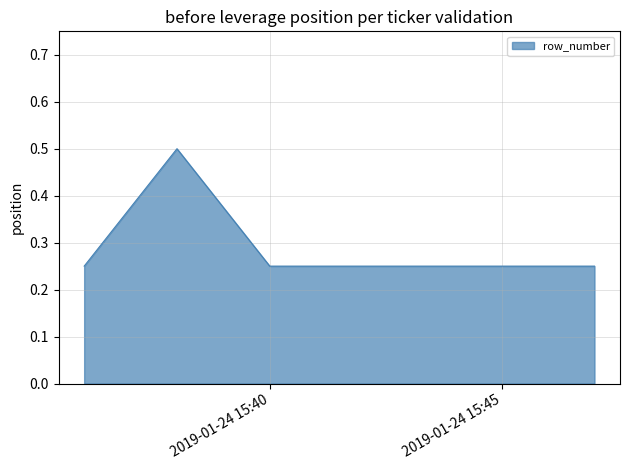

What is the sum of all values?

2.0